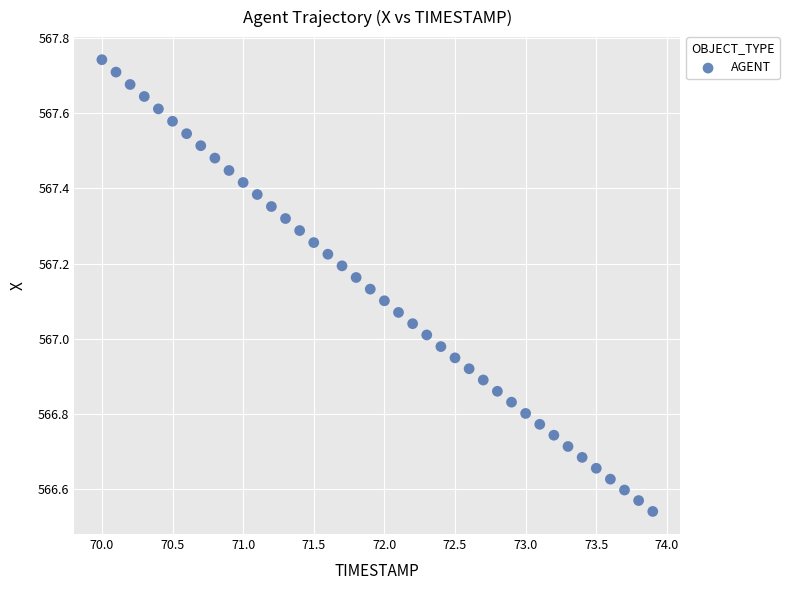

What is the range of Y values (max minus min)?

1.2